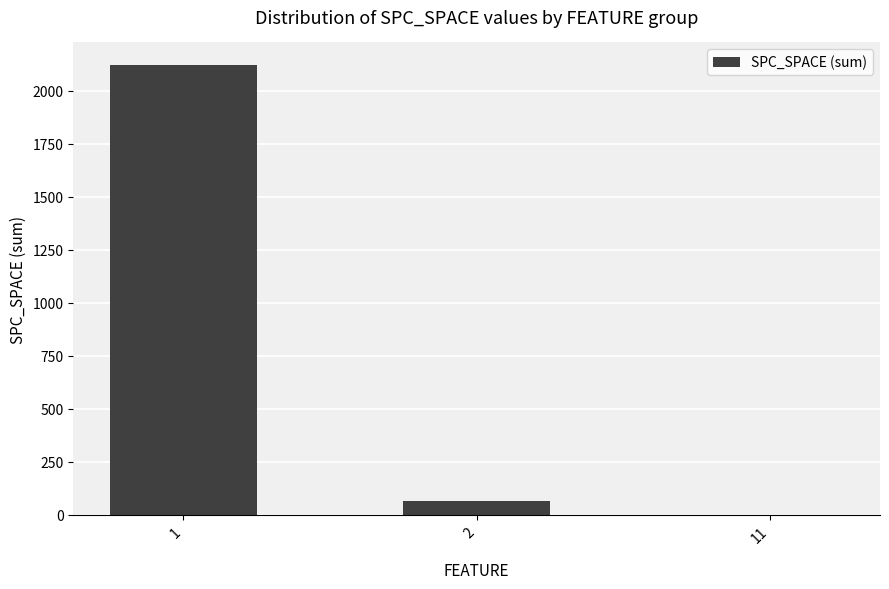

What is the sum of all values?

2185